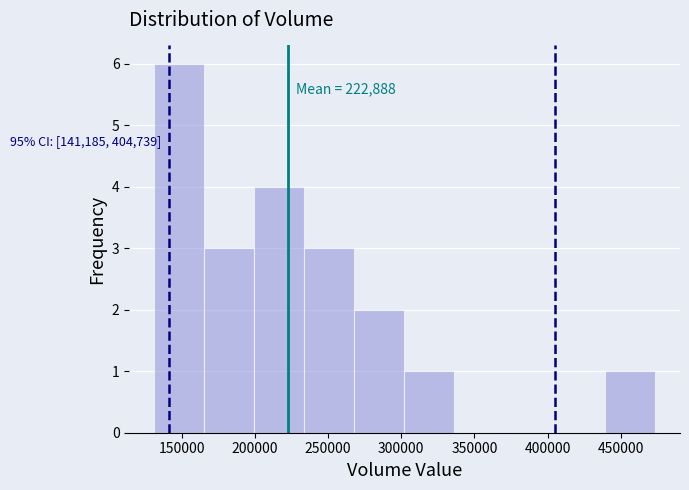

Over which range of the x-axis is the bar tallest?

130000 to 165000